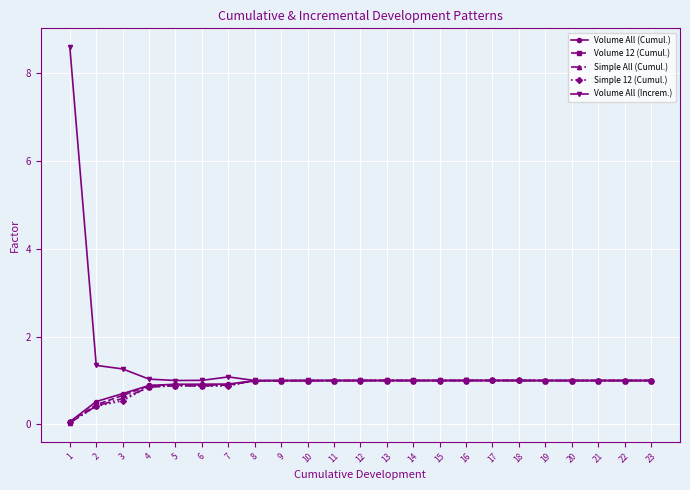

What is the average value of the Volume All (Increm.) series?

1.4